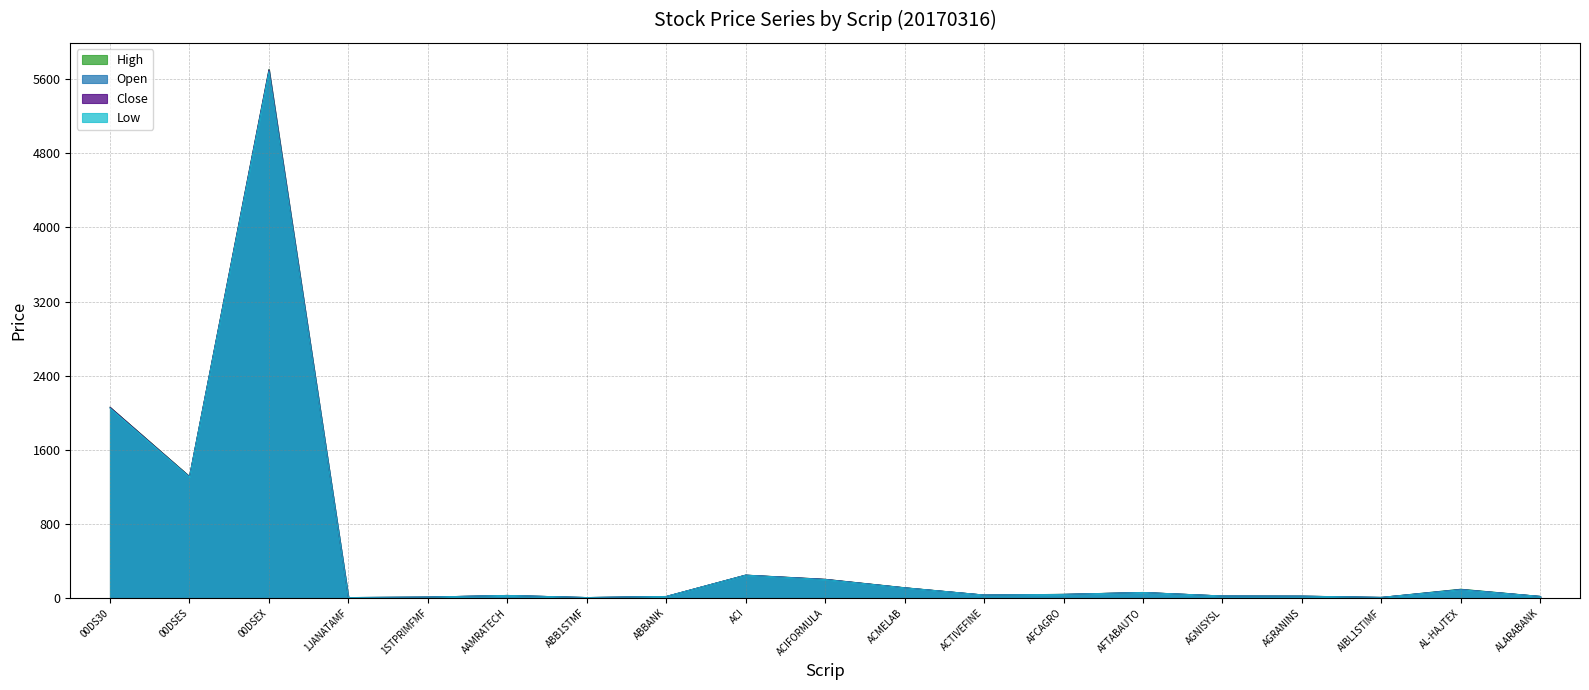

True or false: Close and High intersect in this chart.

False